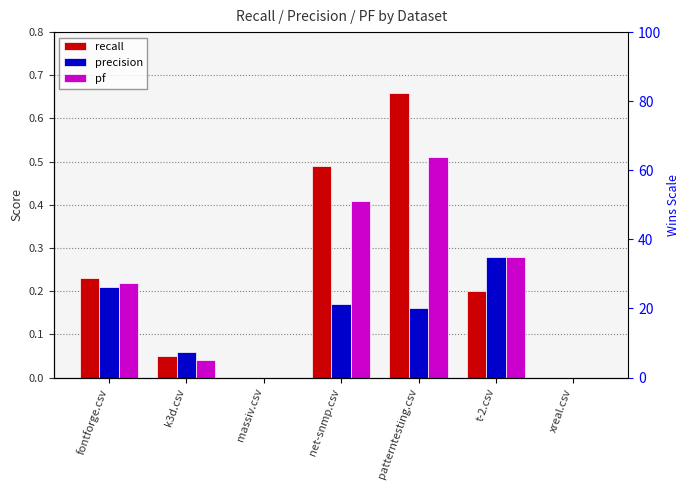

How many bars are there in total?

21